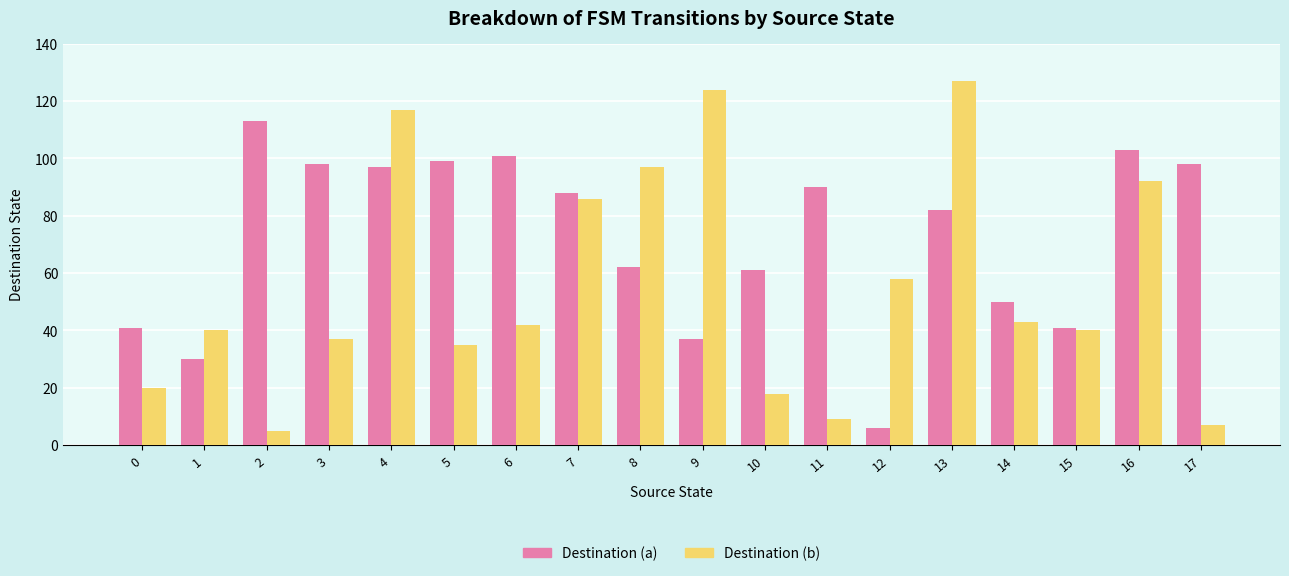

Which category has the highest value across all series?

13